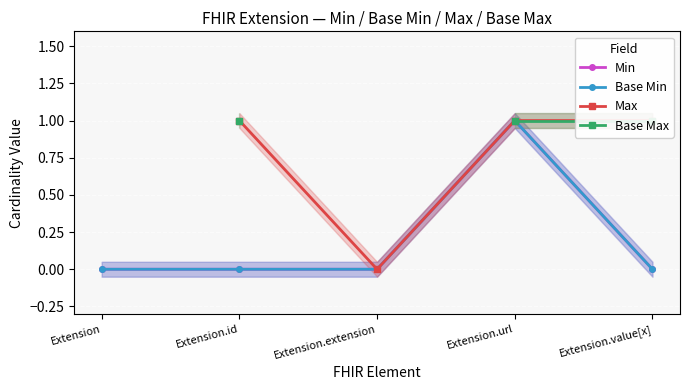

What is the total value across all series at Extension.url?

4.0